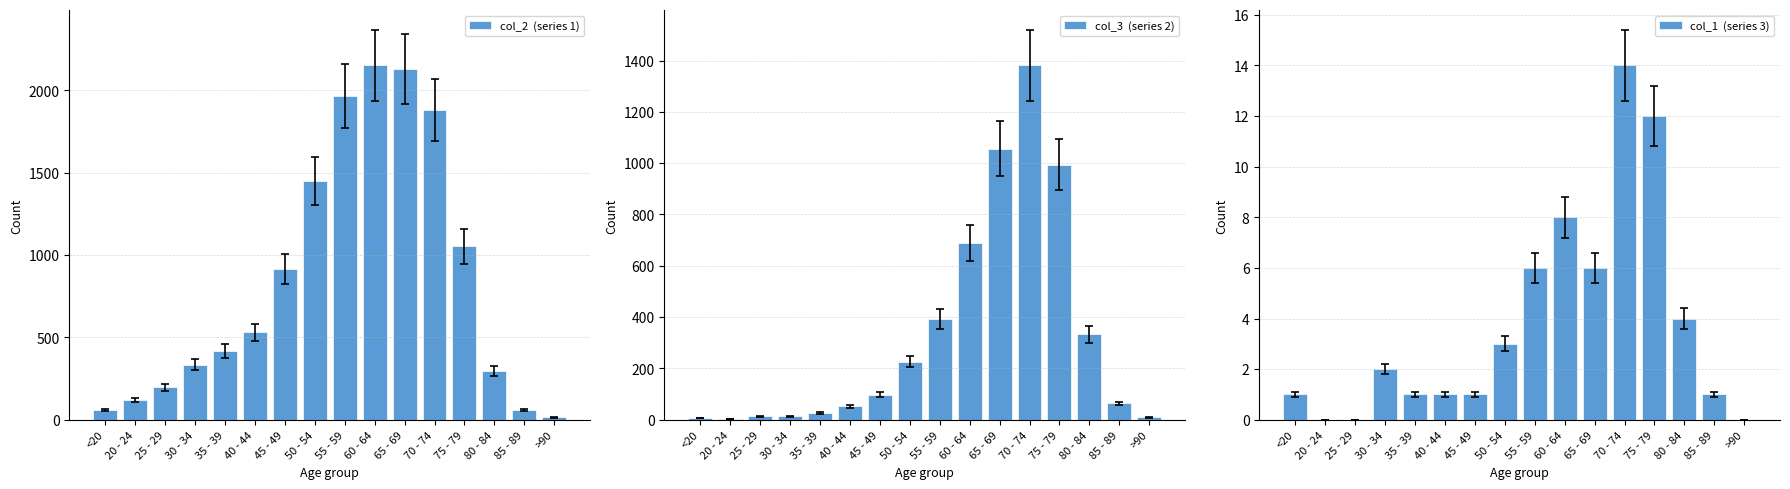

Which category has the lowest value across all series?

20 - 24